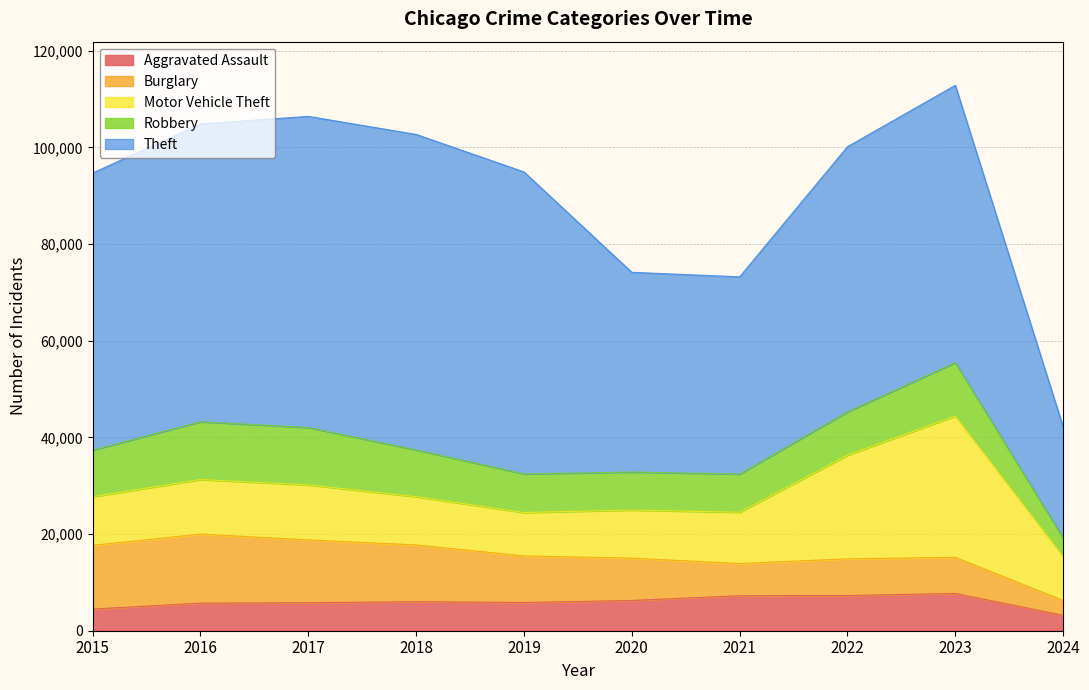

Reading left to right, list all the values displayed in this chart.

Aggravated Assault: 4480	5712	5793	6001	5841	6264	7242	7280	7708	3193
Burglary: 13184	14289	13001	11747	9638	8758	6662	7592	7479	3078
Motor Vehicle Theft: 10068	11285	11380	9985	8977	9959	10603	21460	29239	9131
Robbery: 9638	11960	11880	9681	7995	7855	7920	8962	11059	3753
Theft: 57351	61623	64386	65289	62495	41335	40809	54877	57383	23025